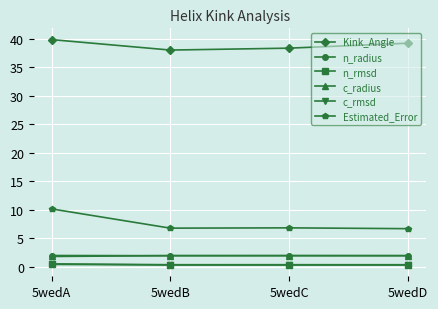

Between which two adjacent categories do n_radius and c_radius first intersect?

5wedA and 5wedB